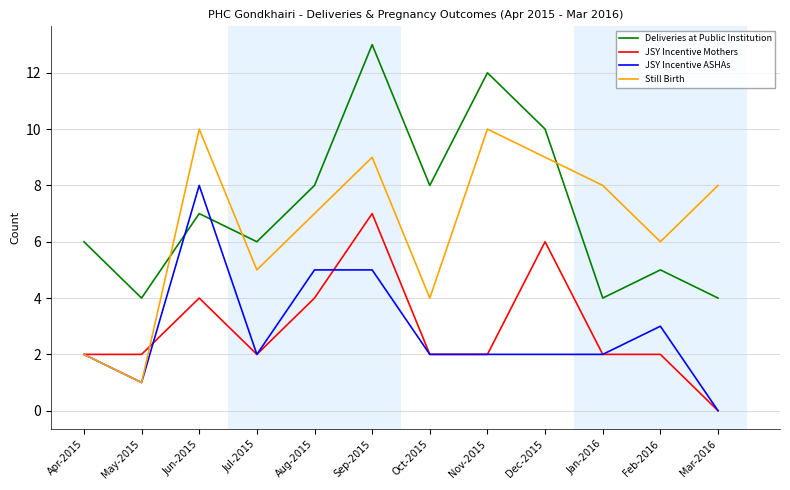

True or false: Deliveries at Public Institution and Still Birth intersect in this chart.

True